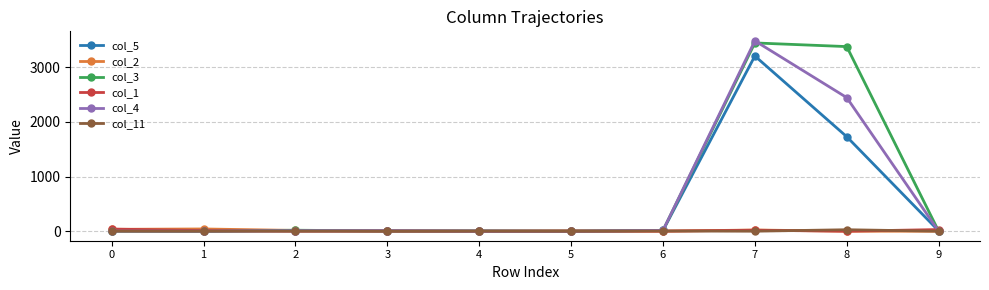

Does the chart have visible grid lines?

Yes